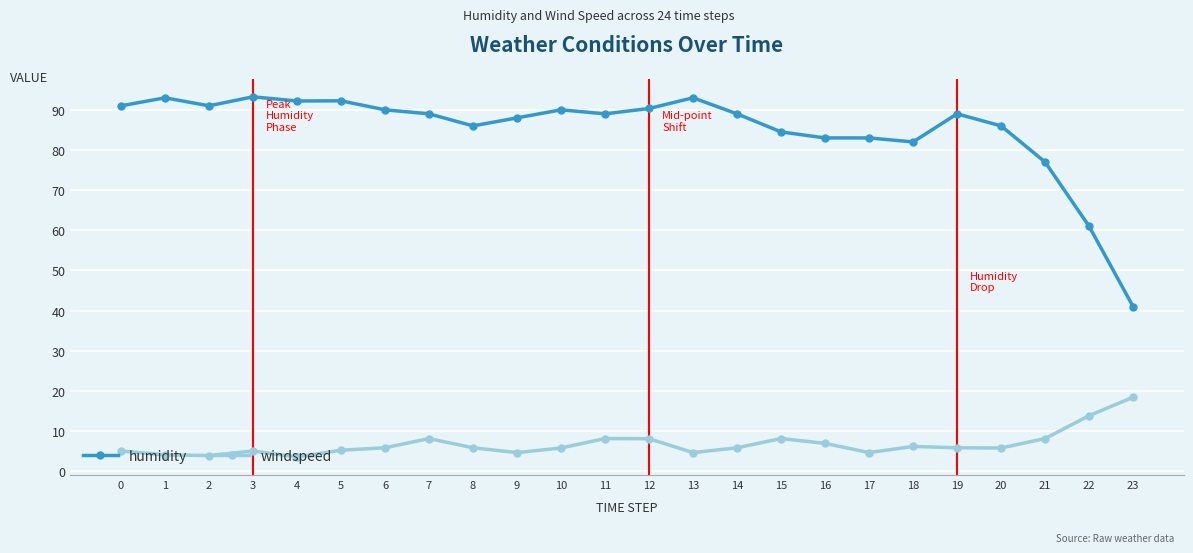

How many lines are shown in the chart?

2